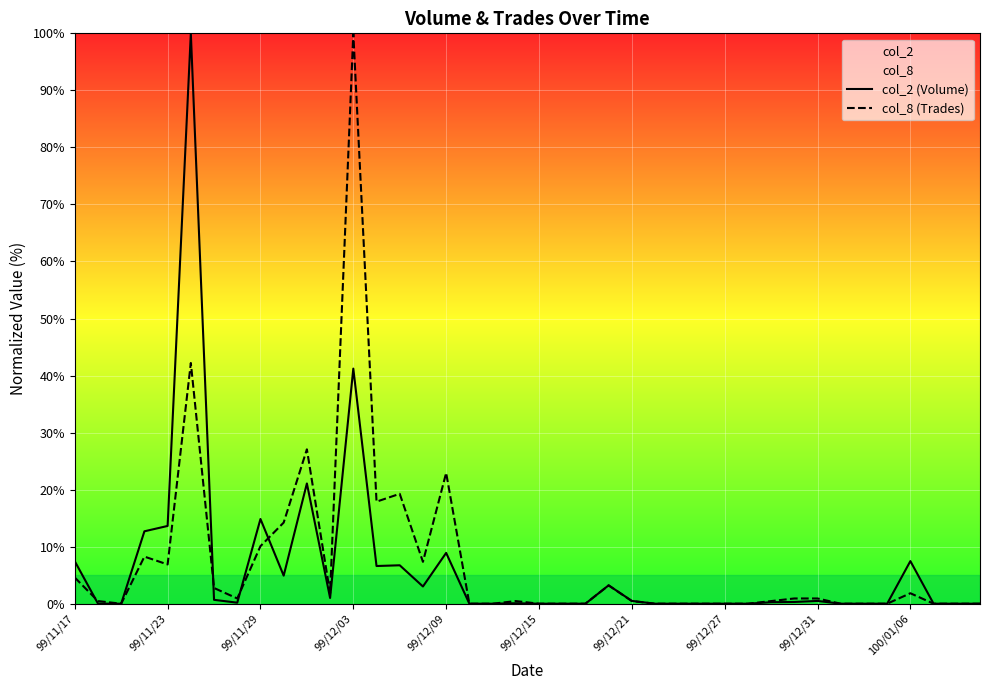

What is the maximum value for col_2 (Volume)?

100.0